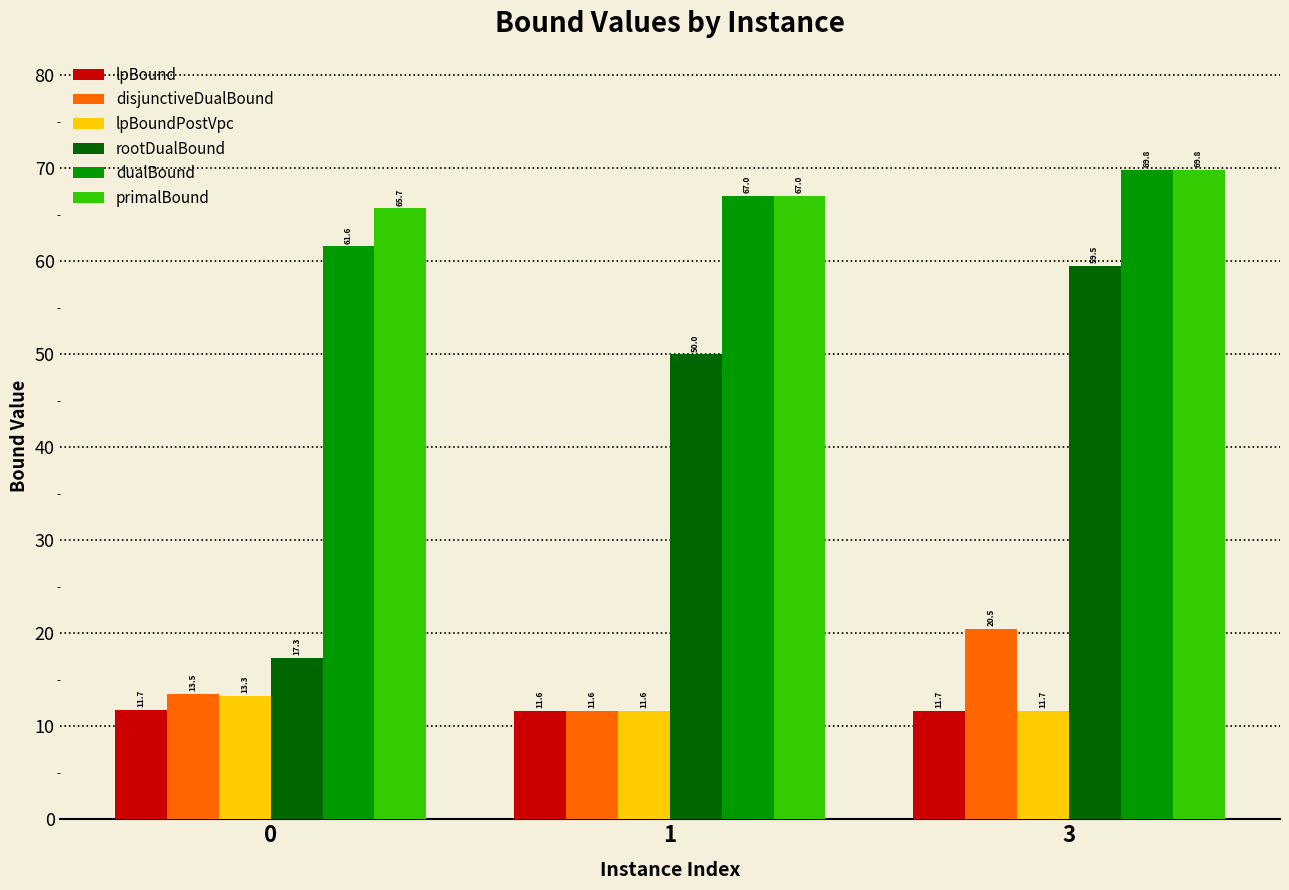

How many lpBound values are between 11 and 12?

3